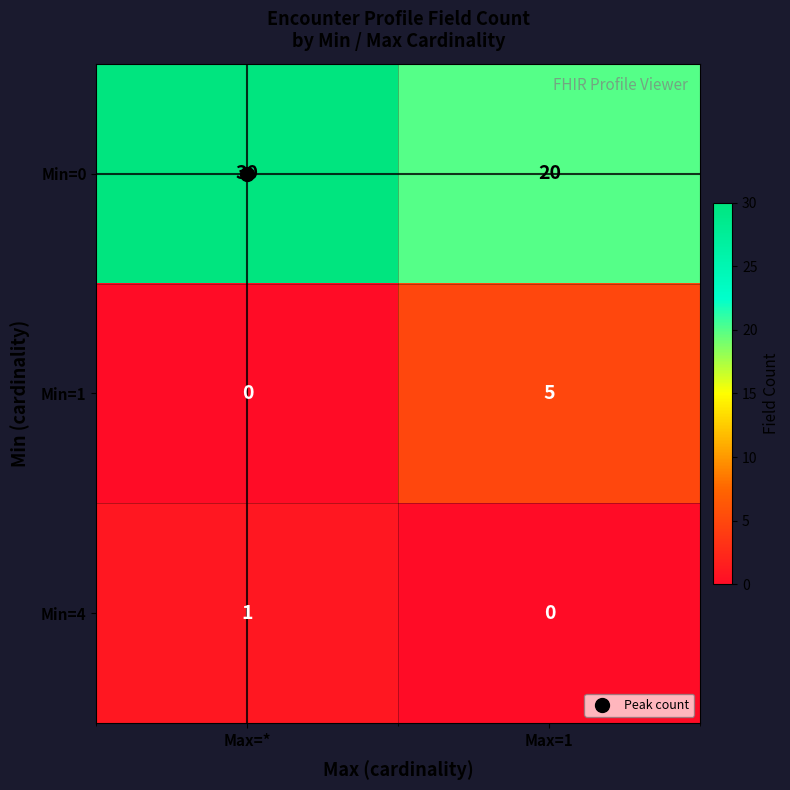

What is the total value across all series at Max=*?

31